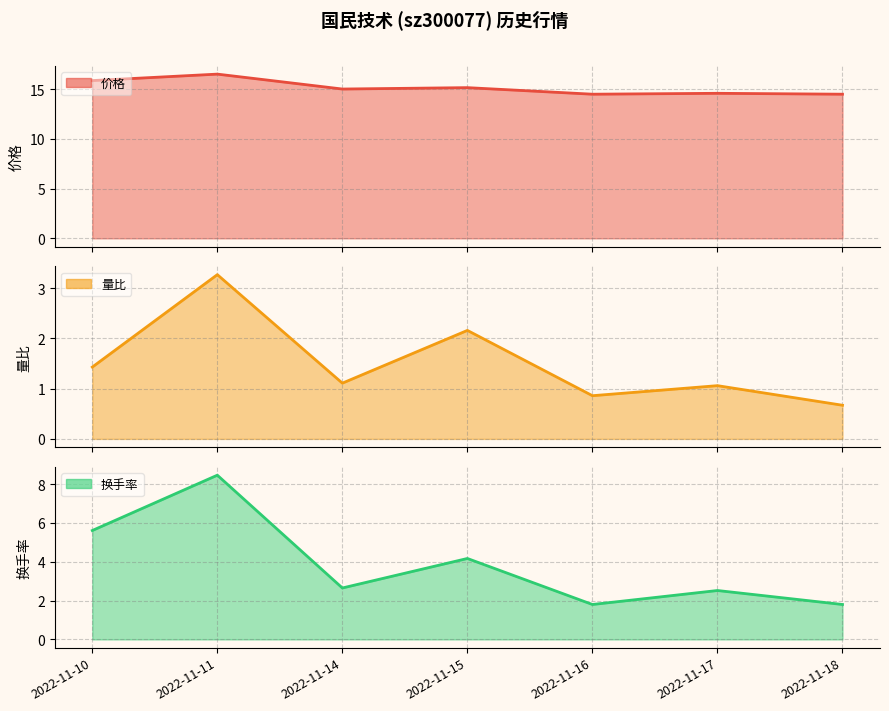

Reading left to right, transcribe all the data shown in this chart.

价格: 15.9	16.5	15.0	15.2	14.5	14.6	14.5
量比: 1.4	3.3	1.1	2.2	0.9	1.1	0.7
换手率: 5.6	8.5	2.6	4.2	1.8	2.5	1.8